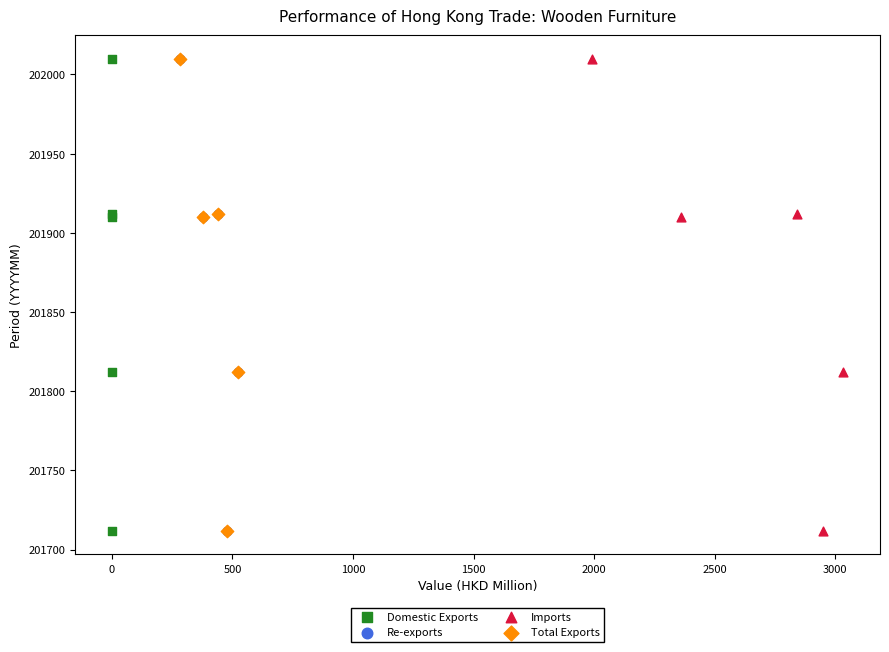

What are all the series names shown in the legend?

Domestic Exports, Re-exports, Imports, Total Exports